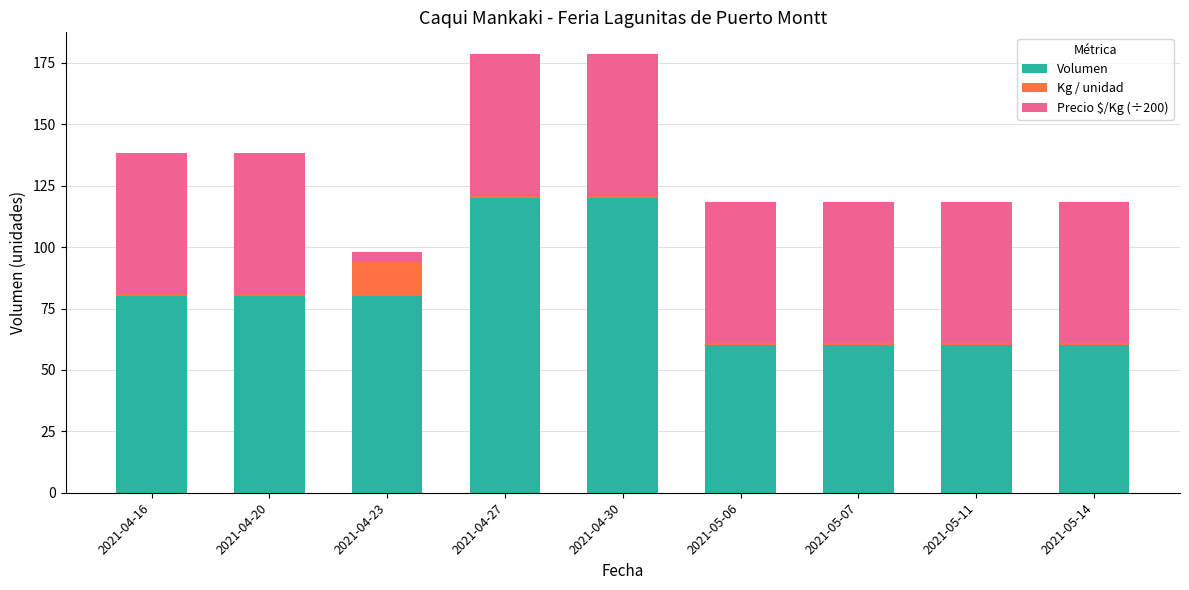

What is the difference between the maximum and minimum values in the Volumen series?

60.0